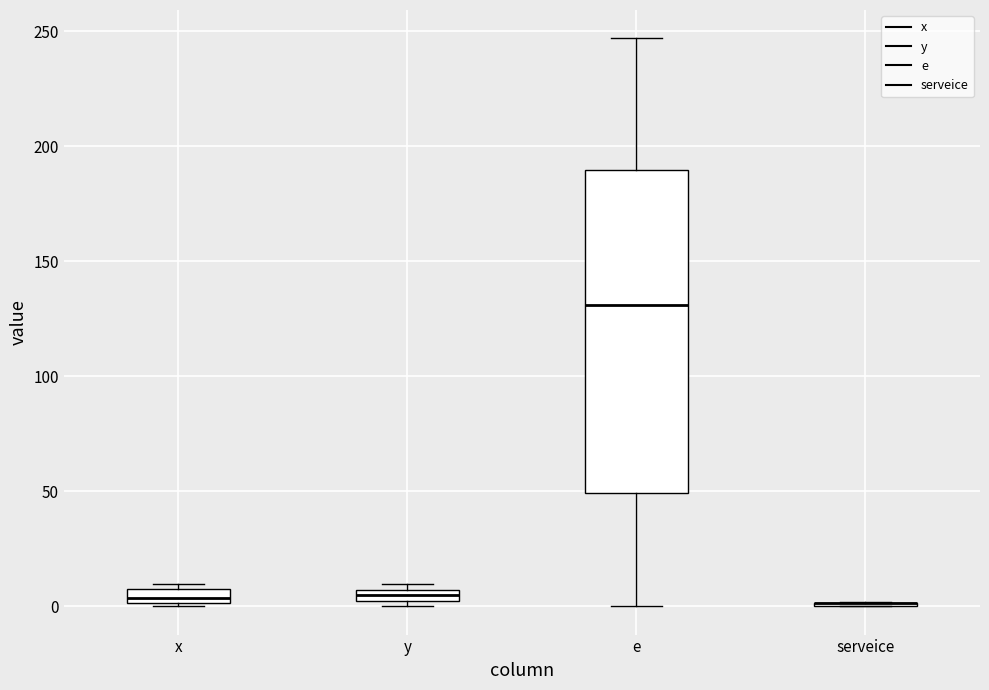

Comparing the boxes themselves (not the whiskers), which one is the tallest?

e